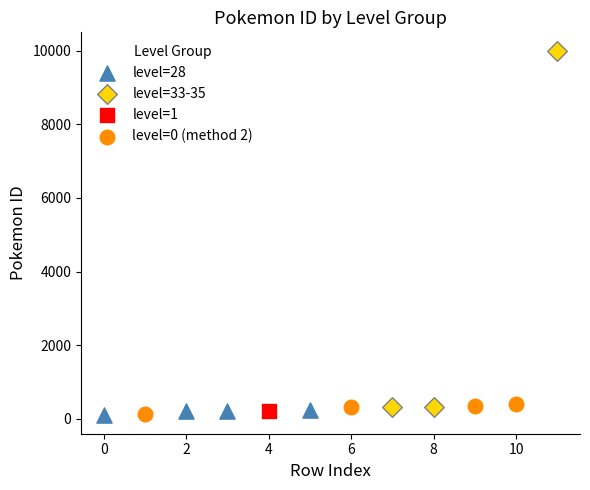

What are all the series names shown in the legend?

level=28, level=33-35, level=1, level=0 (method 2)